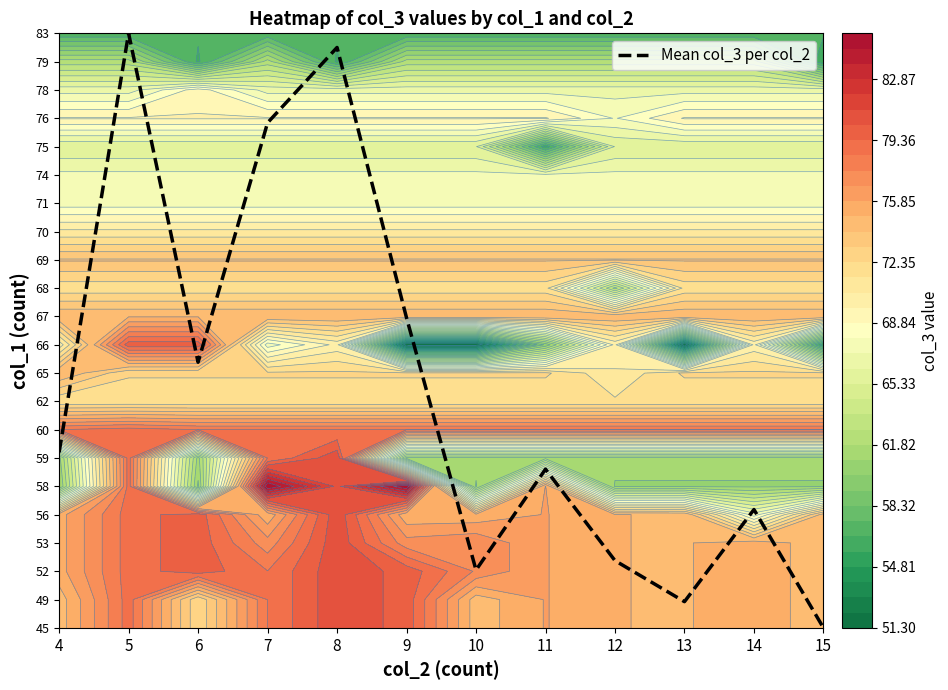

List the labels in order of value, smallest first.

15, 13, 10, 12, 14, 11, 4, 6, 9, 7, 8, 5